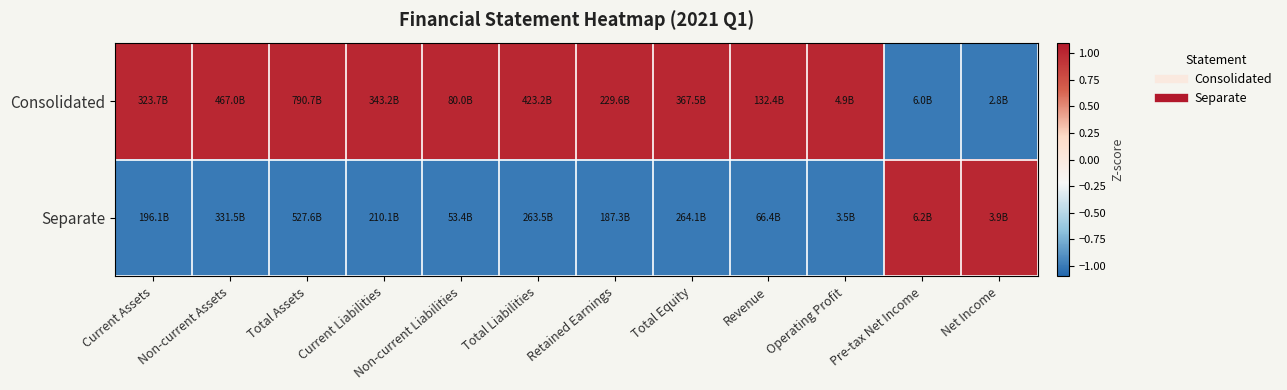

List the series in order of their overall mean, lowest first.

Separate, Consolidated